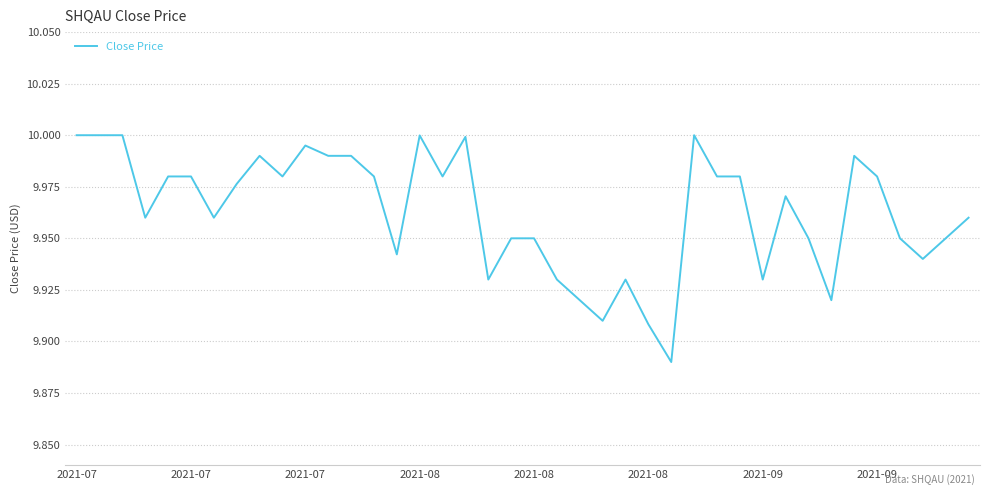

How many lines are shown in the chart?

1